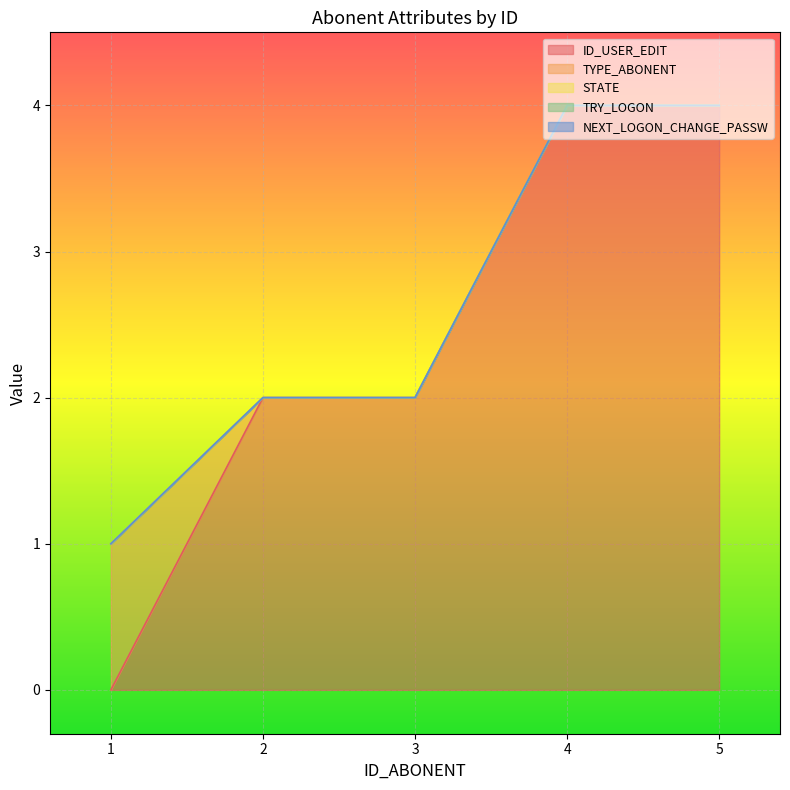

What are all the series names shown in the legend?

ID_USER_EDIT, TYPE_ABONENT, STATE, TRY_LOGON, NEXT_LOGON_CHANGE_PASSW